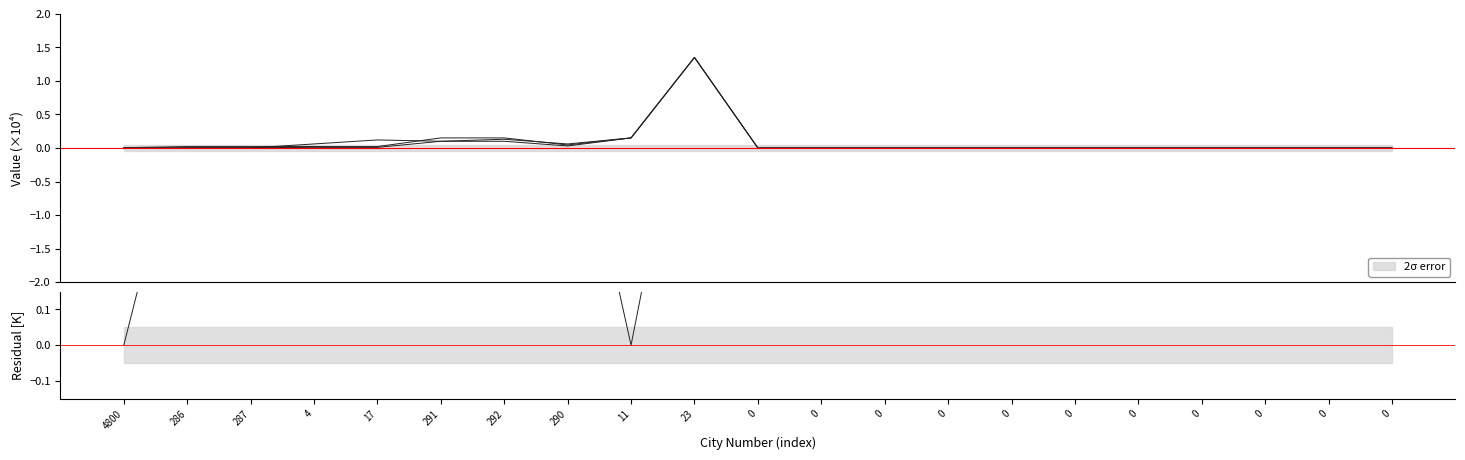

At which category is the sum across all series the highest?

23